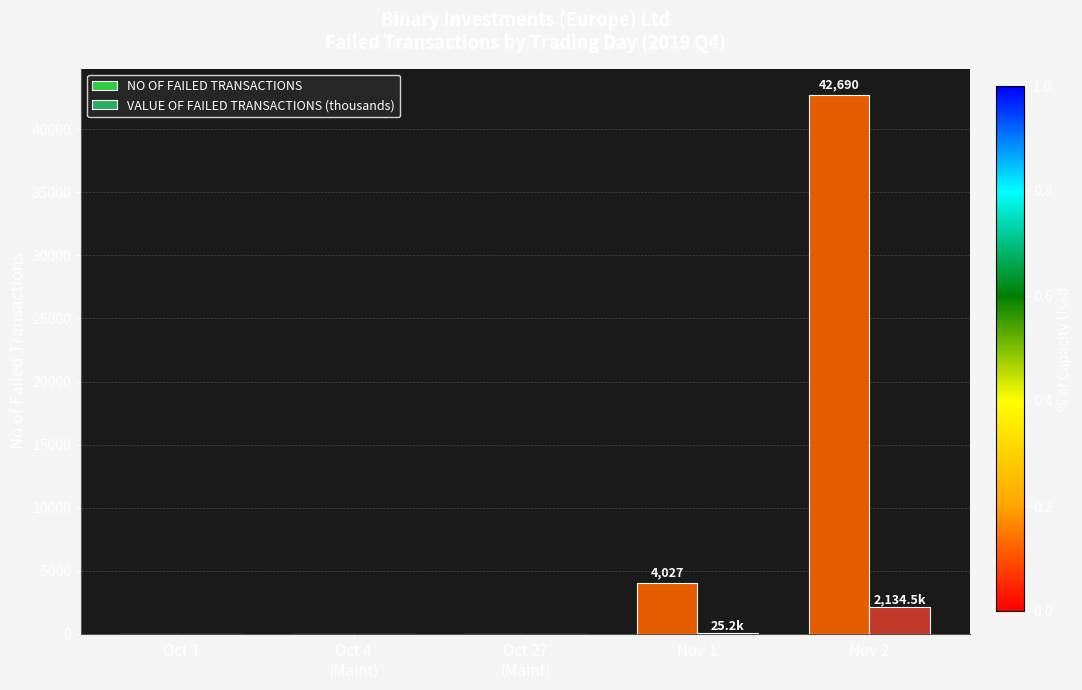

Between Oct 4
(Maint) and Nov 2, which series saw the biggest shift?

NO OF FAILED TRANSACTIONS